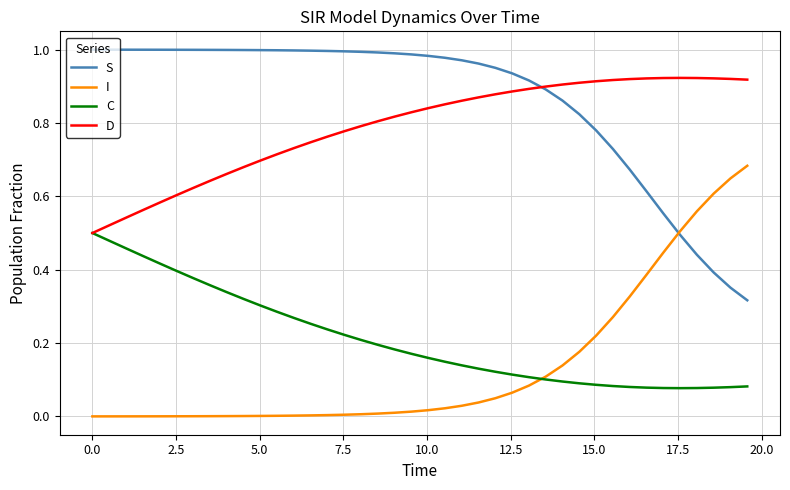

List the series in order of their peak value, lowest first.

C, I, D, S